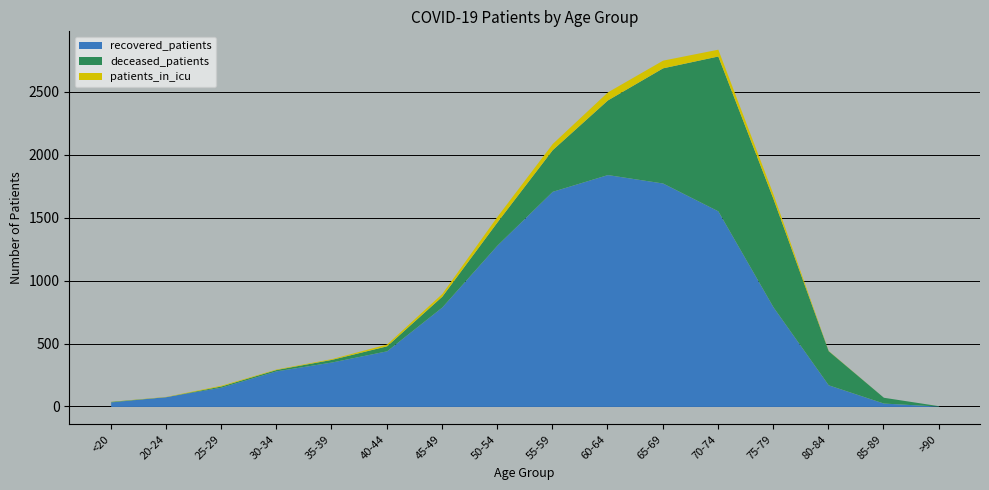

At which label does patients_in_icu first exceed 14?

45-49